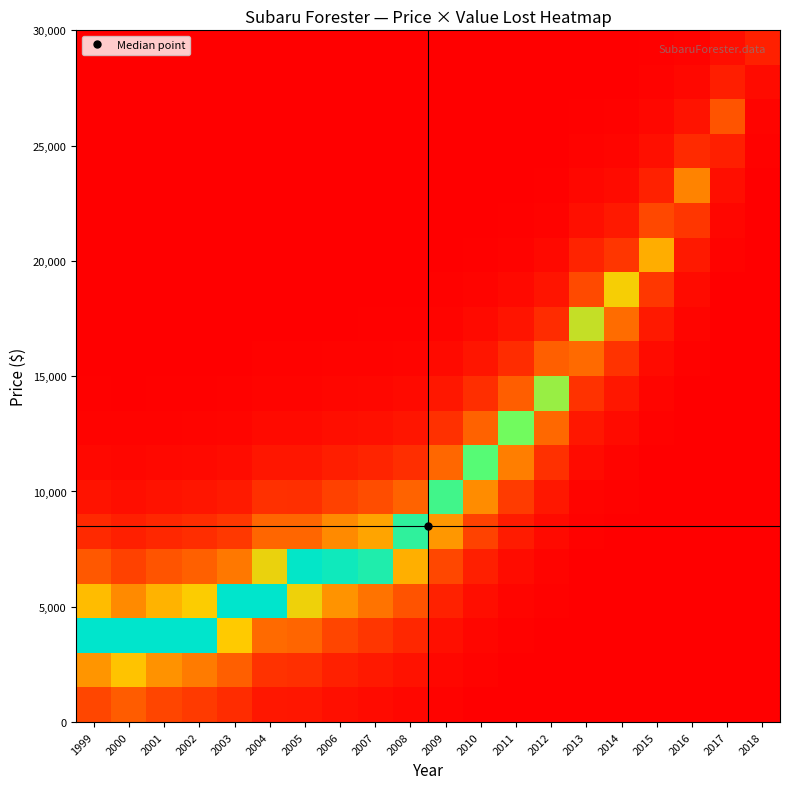

Which category has the highest value across all series?

1999